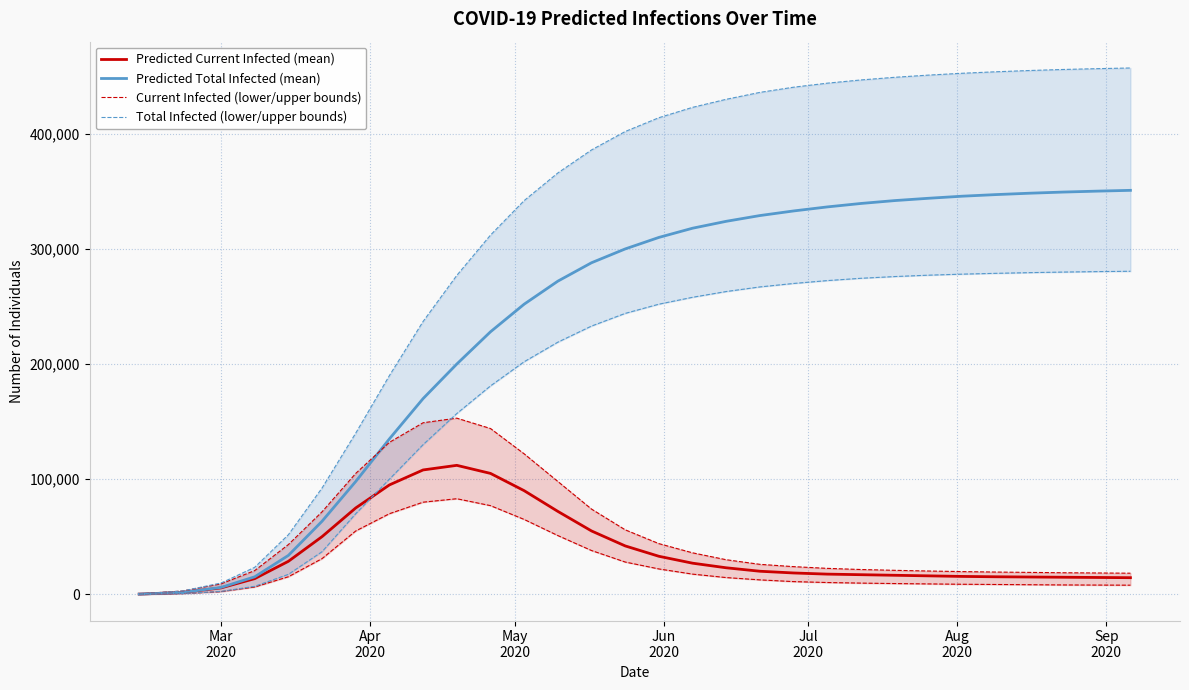

What is the maximum value for Predicted Total Infected (mean)?

350900